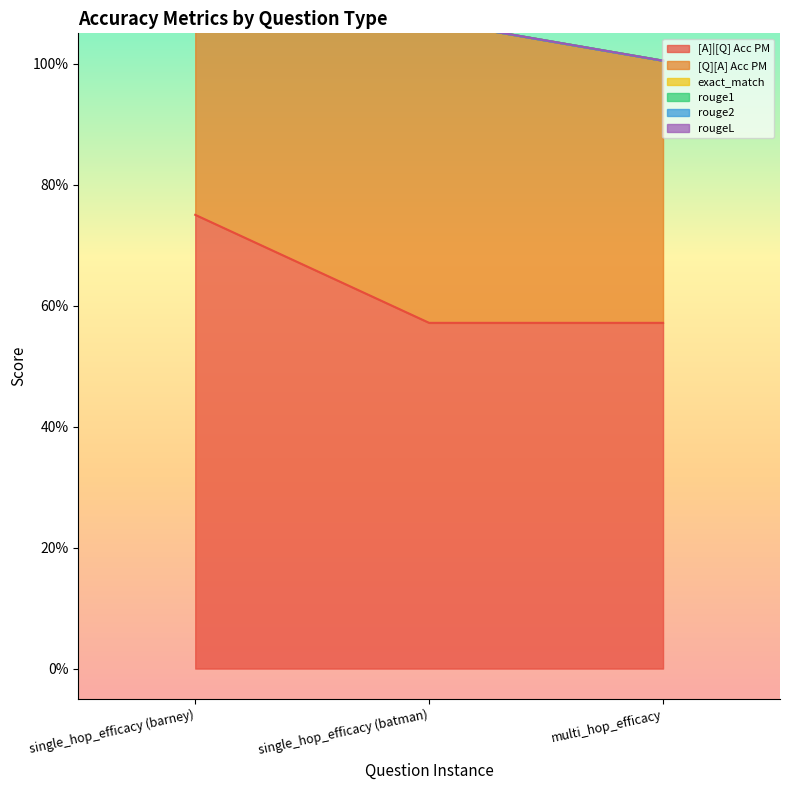

The rougeL series shows 0.0 at single_hop_efficacy (batman). True or false?

True